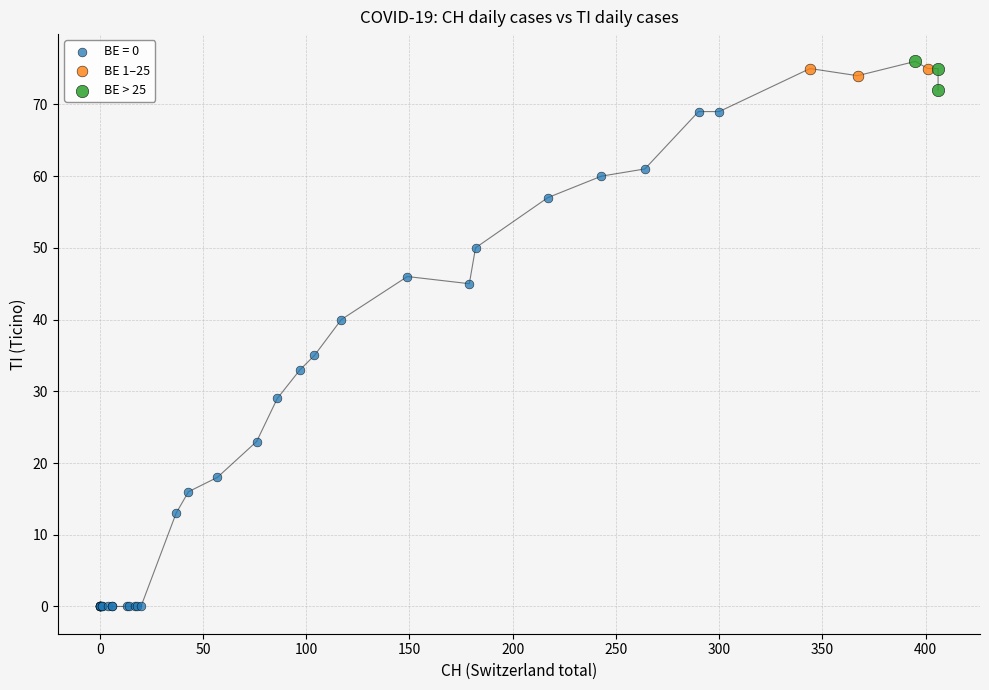

Which series contains the lowest Y value?

BE = 0